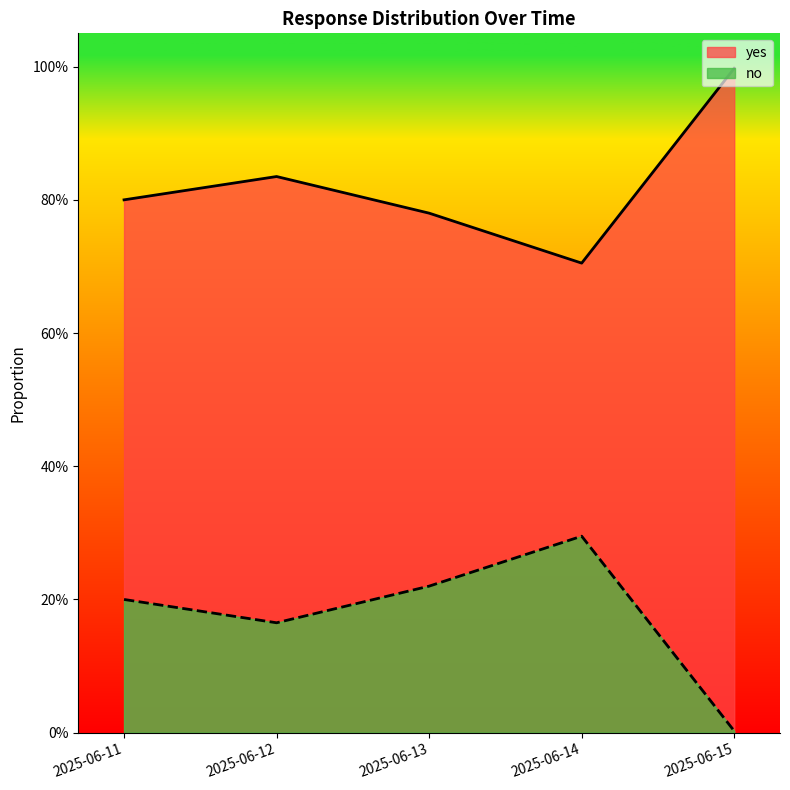

How many interior local peaks does the no series have?

1